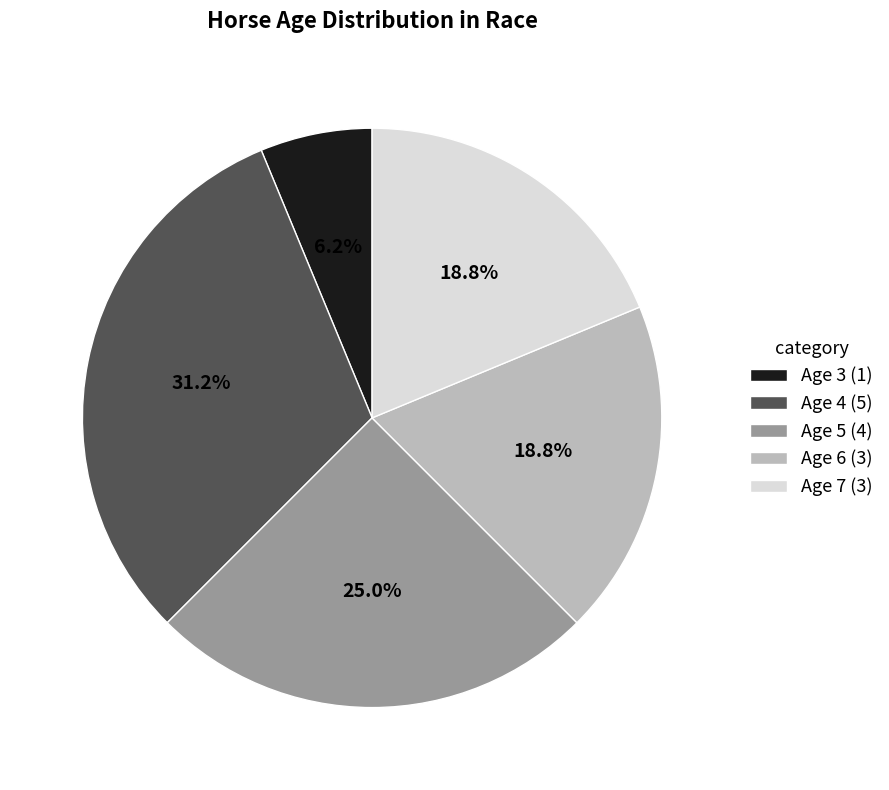

To the nearest percent, what is the average slice percentage?

20%